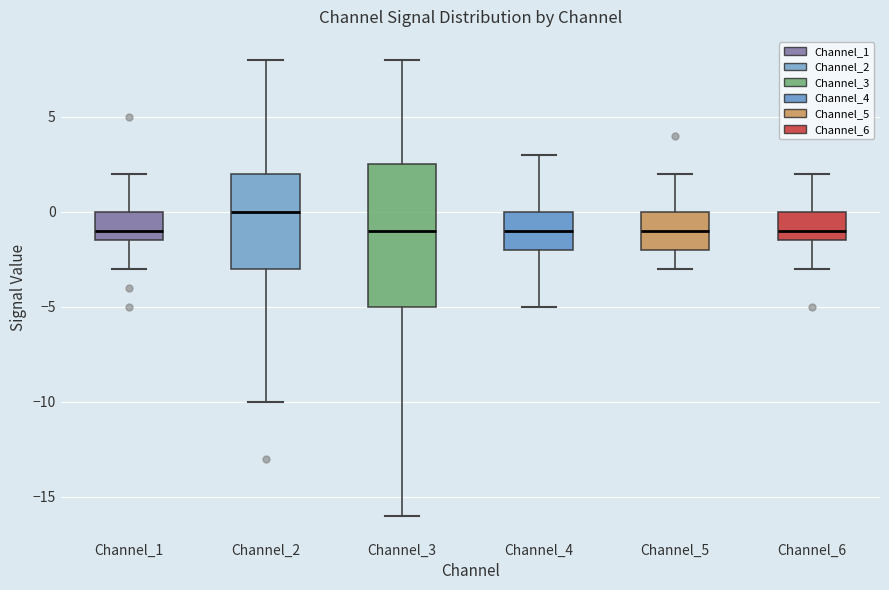

Which box's median line is the highest?

Channel_2